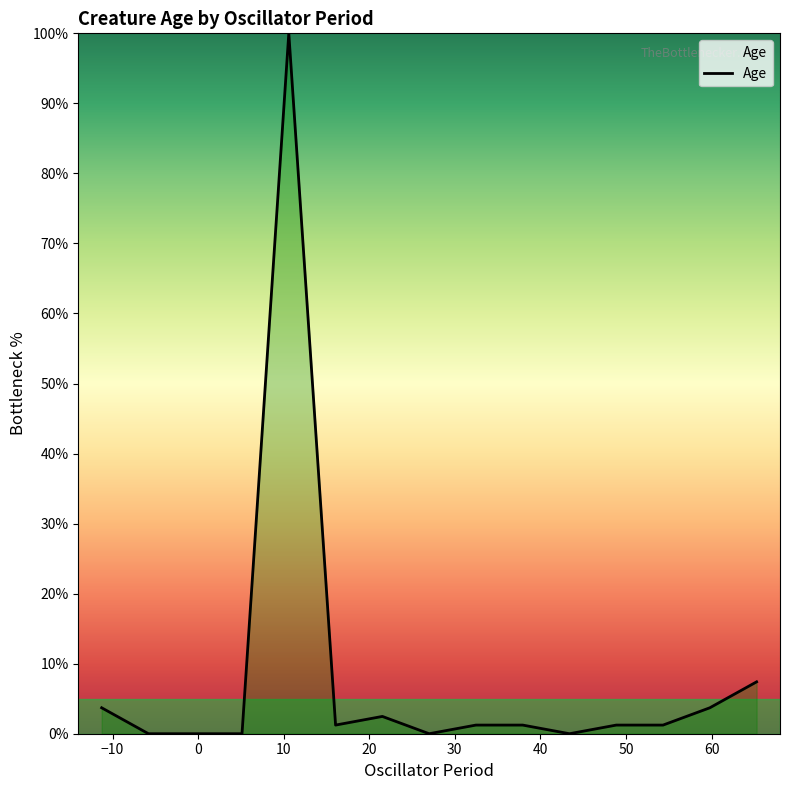

What is the greatest value displayed?

100.0